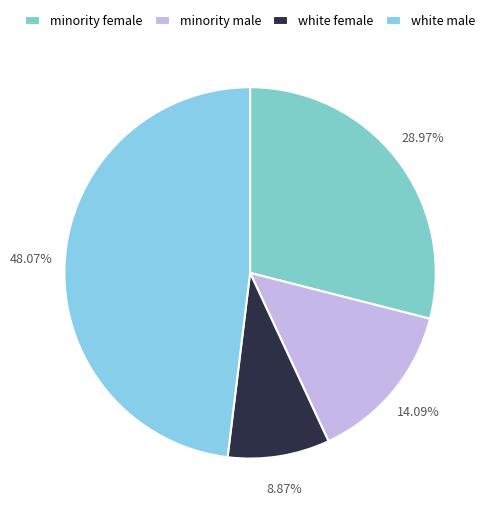

Is there any slice that represents more than half of the pie?

No